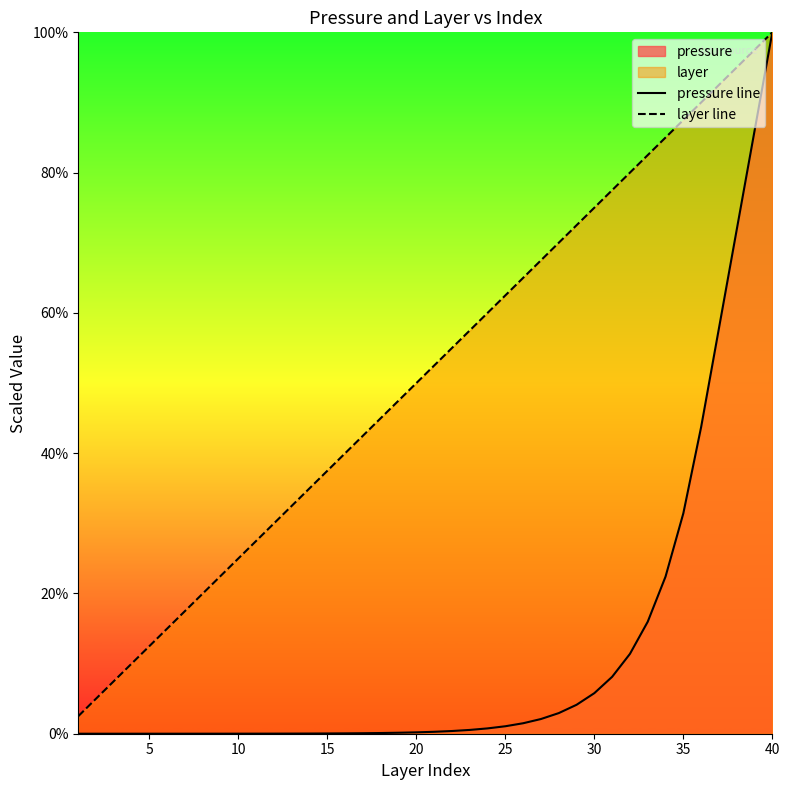

List the series in order of their overall mean, lowest first.

pressure line, layer line